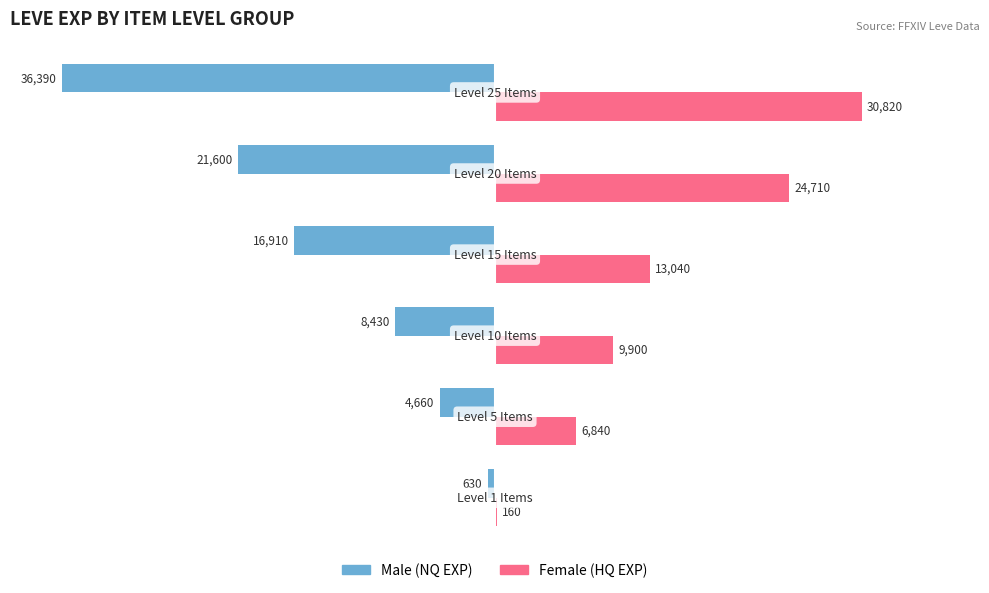

Count the number of data series in this chart.

2